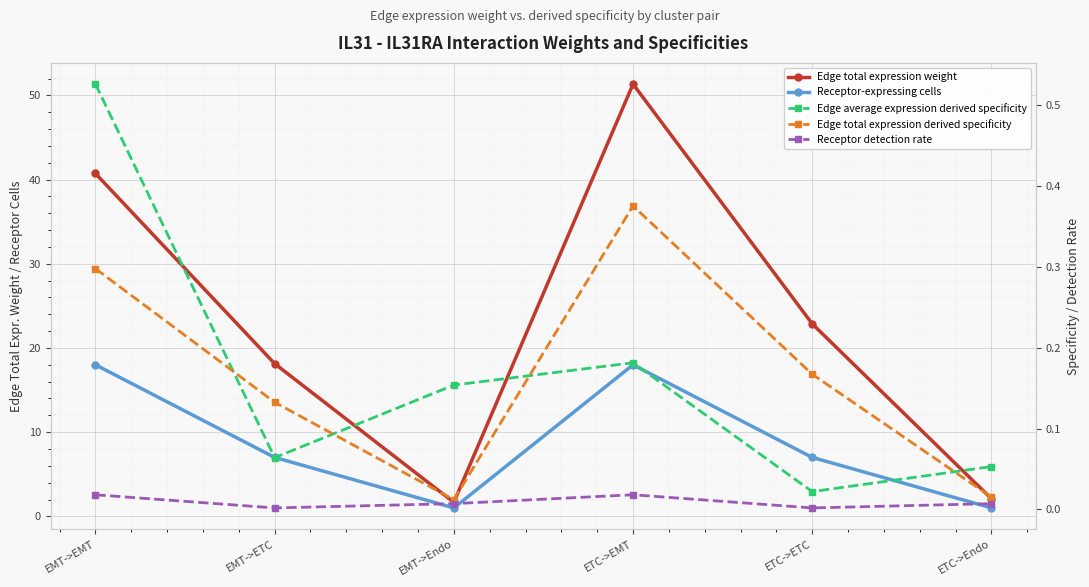

Reading left to right, extract all data points from this chart.

Edge total expression weight: 40.7	18.1	1.7	51.3	22.9	2.1
Receptor-expressing cells: 18.0	7.0	1.0	18.0	7.0	1.0
Edge average expression derived specificity: 0.5	0.1	0.2	0.2	0.0	0.1
Edge total expression derived specificity: 0.3	0.1	0.0	0.4	0.2	0.0
Receptor detection rate: 0.0	0.0	0.0	0.0	0.0	0.0